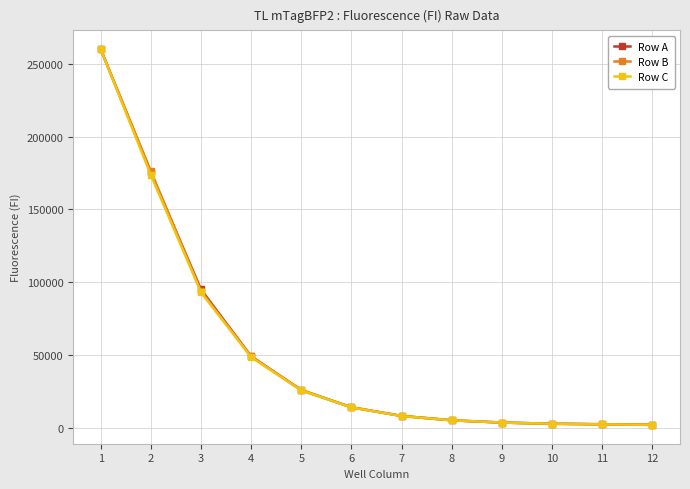

Is the value of Row C at 1 greater than the value of Row B at 2?

Yes